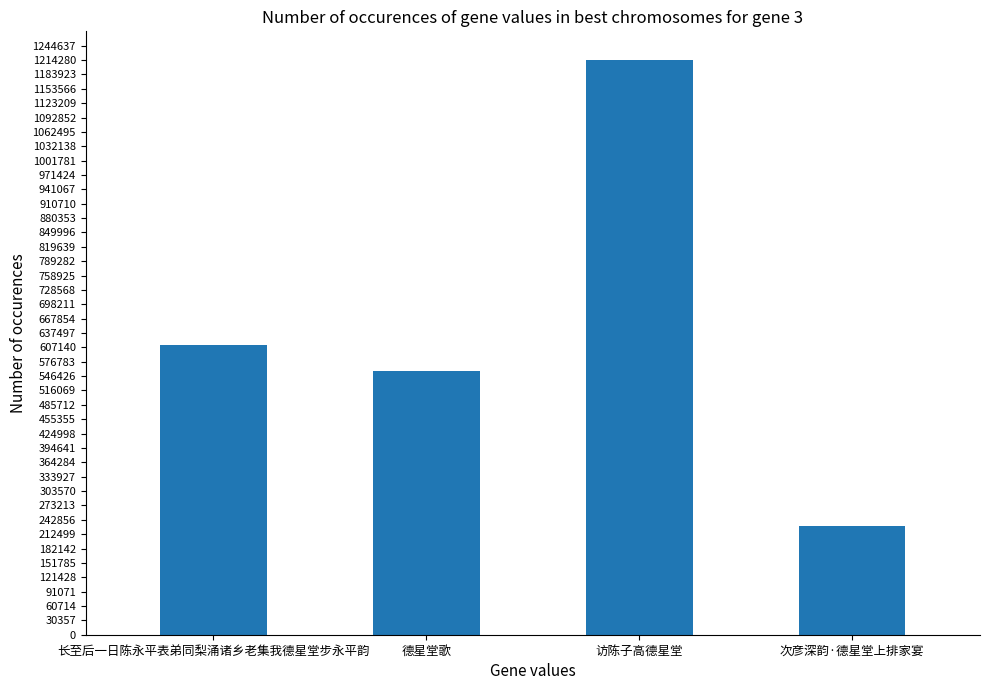

Is it true that the value at 次彦深韵·德星堂上排家宴 is 230788?

True